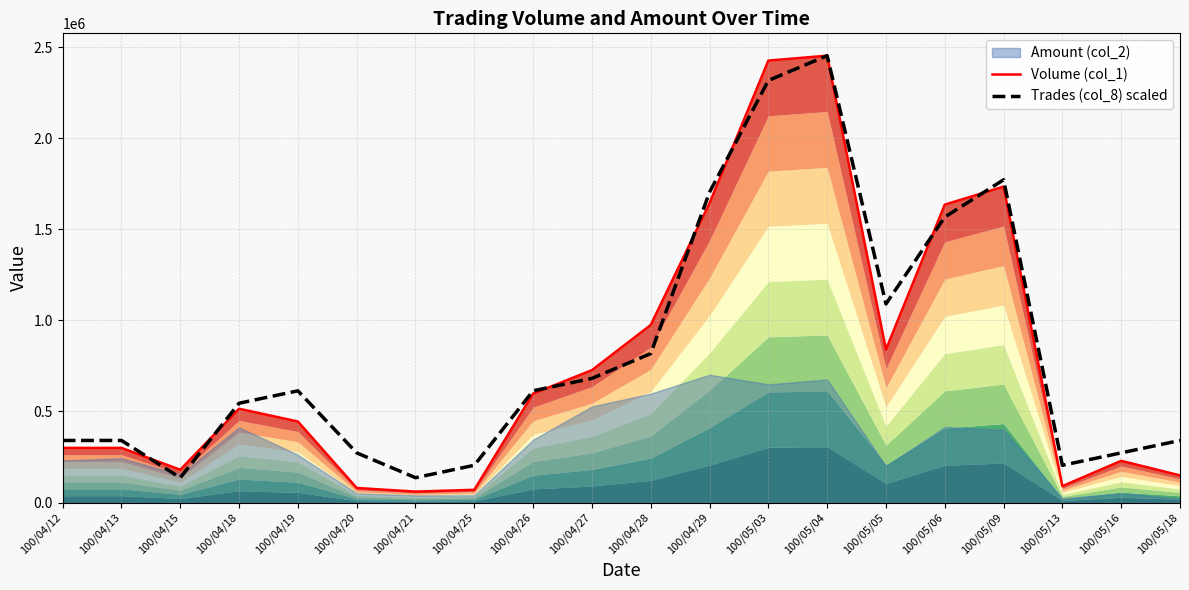

The value of Trades (col_8) scaled at 100/04/25 is 204500.0. True or false?

True